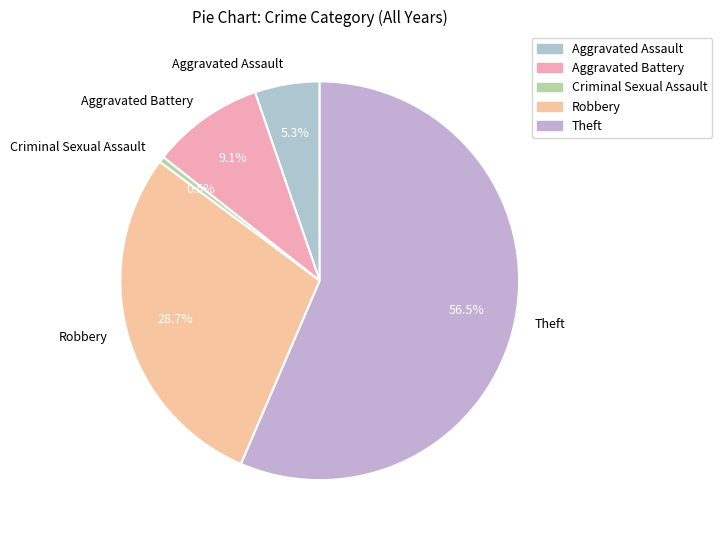

Is Criminal Sexual Assault the majority of the pie?

No